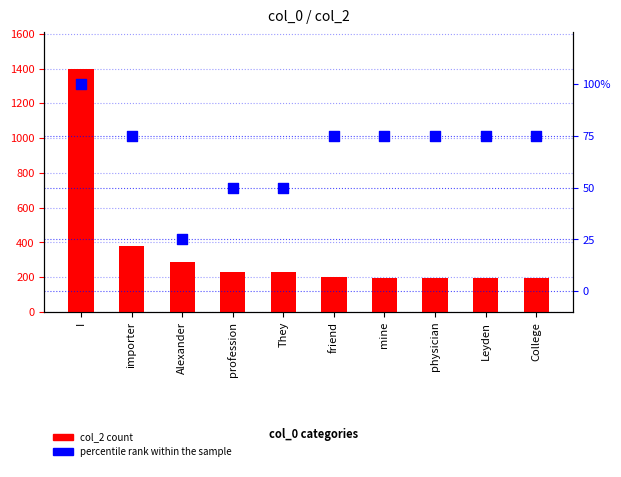

Which series has the widest spread of Y values?

col_2 count